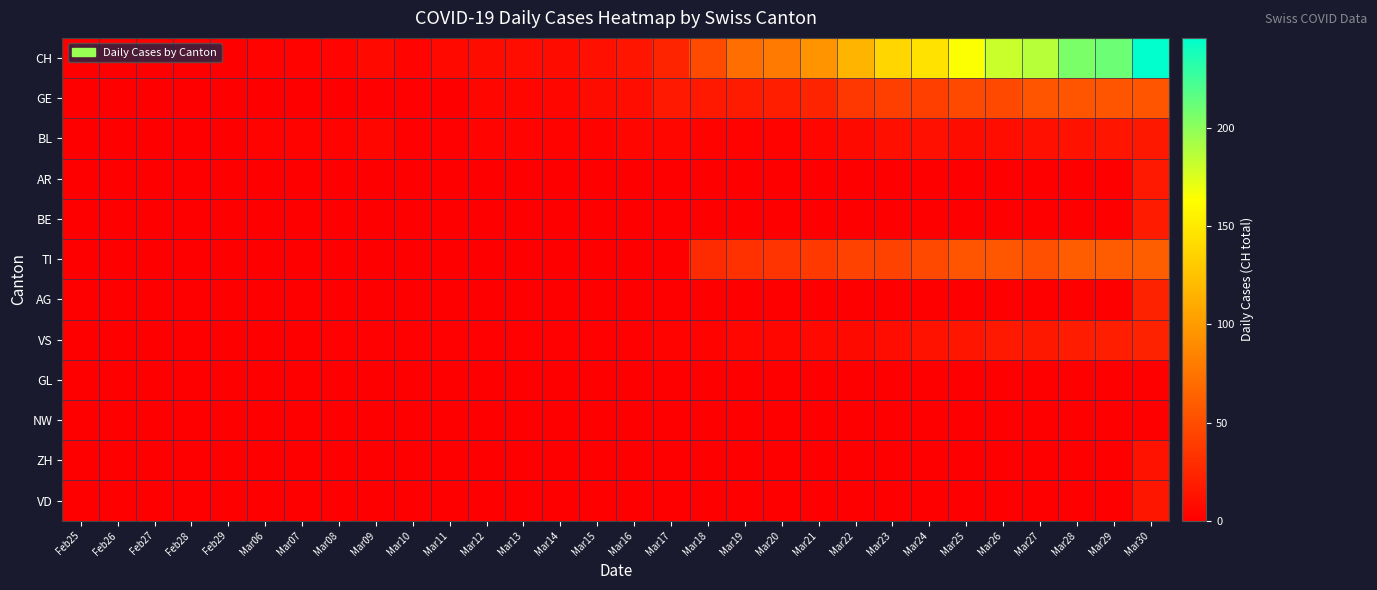

Reading left to right, transcribe all the data shown in this chart.

CH: Feb25=0	Feb26=0	Feb27=0	Feb28=0	Feb29=0	Mar06=2	Mar07=2	Mar08=3	Mar09=6	Mar10=3	Mar11=6	Mar12=8	Mar13=9	Mar14=8	Mar15=11	Mar16=14	Mar17=24	Mar18=49	Mar19=72	Mar20=79	Mar21=96	Mar22=117	Mar23=138	Mar24=146	Mar25=165	Mar26=181	Mar27=187	Mar28=206	Mar29=211	Mar30=246
GE: Feb25=0	Feb26=0	Feb27=0	Feb28=0	Feb29=0	Mar06=0	Mar07=0	Mar08=0	Mar09=1	Mar10=1	Mar11=0	Mar12=4	Mar13=5	Mar14=5	Mar15=8	Mar16=9	Mar17=17	Mar18=17	Mar19=18	Mar20=21	Mar21=24	Mar22=36	Mar23=41	Mar24=41	Mar25=48	Mar26=48	Mar27=54	Mar28=54	Mar29=55	Mar30=54
BL: Feb25=0	Feb26=0	Feb27=0	Feb28=0	Feb29=0	Mar06=2	Mar07=2	Mar08=2	Mar09=4	Mar10=1	Mar11=1	Mar12=3	Mar13=3	Mar14=2	Mar15=2	Mar16=4	Mar17=5	Mar18=2	Mar19=2	Mar20=2	Mar21=4	Mar22=7	Mar23=10	Mar24=11	Mar25=8	Mar26=9	Mar27=11	Mar28=13	Mar29=14	Mar30=16
AR: Feb25=0	Feb26=0	Feb27=0	Feb28=0	Feb29=0	Mar06=0	Mar07=0	Mar08=0	Mar09=0	Mar10=0	Mar11=0	Mar12=0	Mar13=0	Mar14=0	Mar15=0	Mar16=0	Mar17=0	Mar18=0	Mar19=0	Mar20=0	Mar21=0	Mar22=0	Mar23=0	Mar24=0	Mar25=0	Mar26=0	Mar27=0	Mar28=0	Mar29=0	Mar30=17
BE: Feb25=0	Feb26=0	Feb27=0	Feb28=0	Feb29=0	Mar06=0	Mar07=0	Mar08=0	Mar09=0	Mar10=0	Mar11=0	Mar12=0	Mar13=0	Mar14=0	Mar15=0	Mar16=0	Mar17=0	Mar18=0	Mar19=0	Mar20=0	Mar21=0	Mar22=0	Mar23=0	Mar24=0	Mar25=0	Mar26=0	Mar27=0	Mar28=0	Mar29=0	Mar30=18
TI: Feb25=0	Feb26=0	Feb27=0	Feb28=0	Feb29=0	Mar06=0	Mar07=0	Mar08=0	Mar09=0	Mar10=0	Mar11=0	Mar12=0	Mar13=0	Mar14=0	Mar15=0	Mar16=0	Mar17=0	Mar18=28	Mar19=32	Mar20=34	Mar21=37	Mar22=43	Mar23=43	Mar24=48	Mar25=55	Mar26=56	Mar27=51	Mar28=60	Mar29=59	Mar30=61
AG: Feb25=0	Feb26=0	Feb27=0	Feb28=0	Feb29=0	Mar06=0	Mar07=0	Mar08=0	Mar09=0	Mar10=0	Mar11=0	Mar12=0	Mar13=0	Mar14=0	Mar15=0	Mar16=0	Mar17=0	Mar18=0	Mar19=0	Mar20=0	Mar21=0	Mar22=0	Mar23=0	Mar24=0	Mar25=0	Mar26=0	Mar27=0	Mar28=0	Mar29=0	Mar30=23
VS: Feb25=0	Feb26=0	Feb27=0	Feb28=0	Feb29=0	Mar06=0	Mar07=0	Mar08=1	Mar09=1	Mar10=1	Mar11=1	Mar12=1	Mar13=1	Mar14=1	Mar15=1	Mar16=1	Mar17=2	Mar18=2	Mar19=5	Mar20=5	Mar21=6	Mar22=7	Mar23=9	Mar24=12	Mar25=14	Mar26=17	Mar27=16	Mar28=19	Mar29=21	Mar30=23
GL: Feb25=0	Feb26=0	Feb27=0	Feb28=0	Feb29=0	Mar06=0	Mar07=0	Mar08=0	Mar09=0	Mar10=0	Mar11=0	Mar12=0	Mar13=0	Mar14=0	Mar15=0	Mar16=0	Mar17=0	Mar18=0	Mar19=0	Mar20=0	Mar21=0	Mar22=0	Mar23=0	Mar24=0	Mar25=0	Mar26=0	Mar27=0	Mar28=0	Mar29=0	Mar30=0
NW: Feb25=0	Feb26=0	Feb27=0	Feb28=0	Feb29=0	Mar06=0	Mar07=0	Mar08=0	Mar09=0	Mar10=0	Mar11=0	Mar12=0	Mar13=0	Mar14=0	Mar15=0	Mar16=0	Mar17=0	Mar18=0	Mar19=0	Mar20=0	Mar21=0	Mar22=0	Mar23=0	Mar24=0	Mar25=0	Mar26=0	Mar27=0	Mar28=0	Mar29=0	Mar30=0
ZH: Feb25=0	Feb26=0	Feb27=0	Feb28=0	Feb29=0	Mar06=0	Mar07=0	Mar08=0	Mar09=0	Mar10=0	Mar11=0	Mar12=0	Mar13=0	Mar14=0	Mar15=0	Mar16=0	Mar17=0	Mar18=0	Mar19=0	Mar20=0	Mar21=0	Mar22=0	Mar23=0	Mar24=0	Mar25=0	Mar26=0	Mar27=0	Mar28=0	Mar29=0	Mar30=12
VD: Feb25=0	Feb26=0	Feb27=0	Feb28=0	Feb29=0	Mar06=0	Mar07=0	Mar08=0	Mar09=0	Mar10=0	Mar11=0	Mar12=0	Mar13=0	Mar14=0	Mar15=0	Mar16=0	Mar17=0	Mar18=0	Mar19=0	Mar20=0	Mar21=0	Mar22=0	Mar23=0	Mar24=0	Mar25=0	Mar26=0	Mar27=0	Mar28=0	Mar29=0	Mar30=15